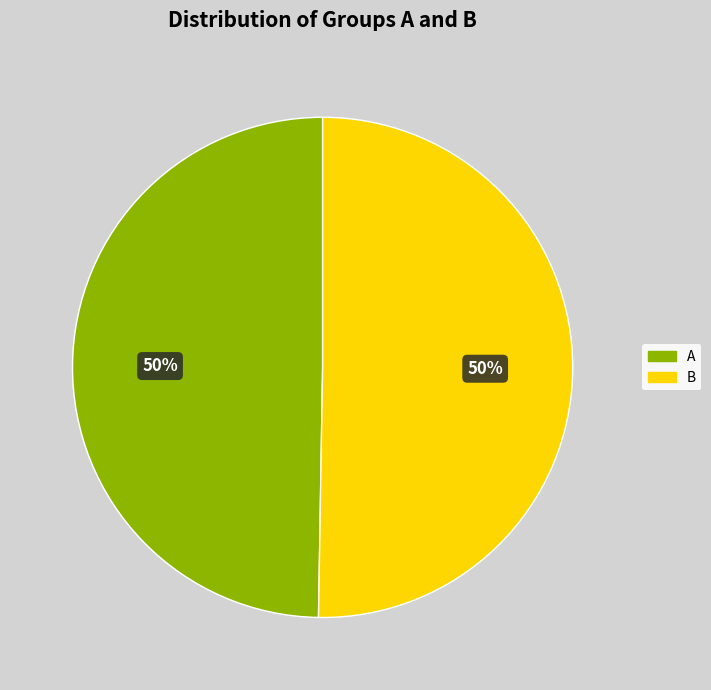

Do B and A together represent more than half of the pie?

Yes